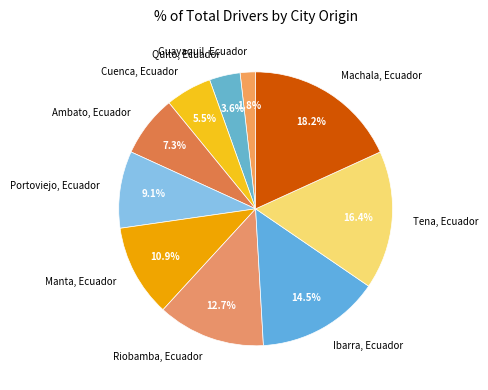

Is it true that Ibarra, Ecuador is 22% of the pie?

False